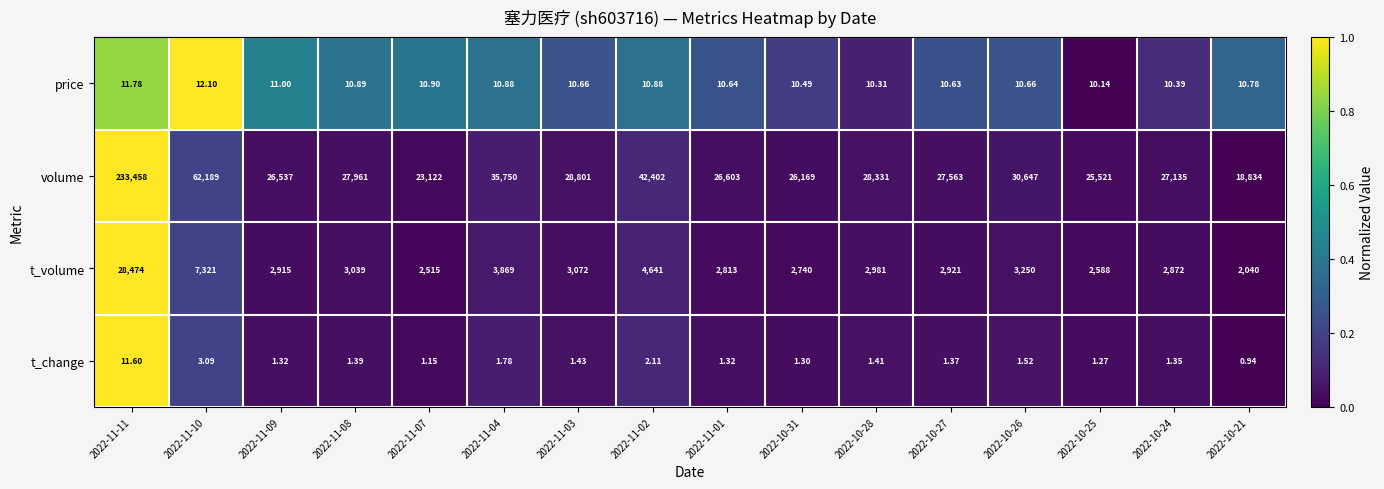

How many values in the t_volume series are below 2981?

8